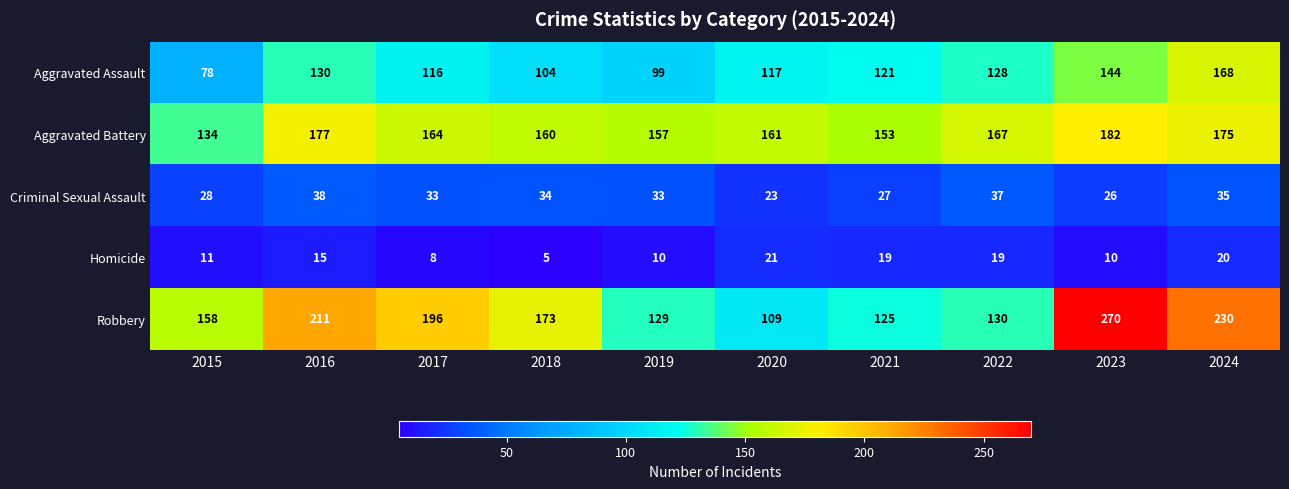

Which series changed the most between 2023 and 2024?

Robbery